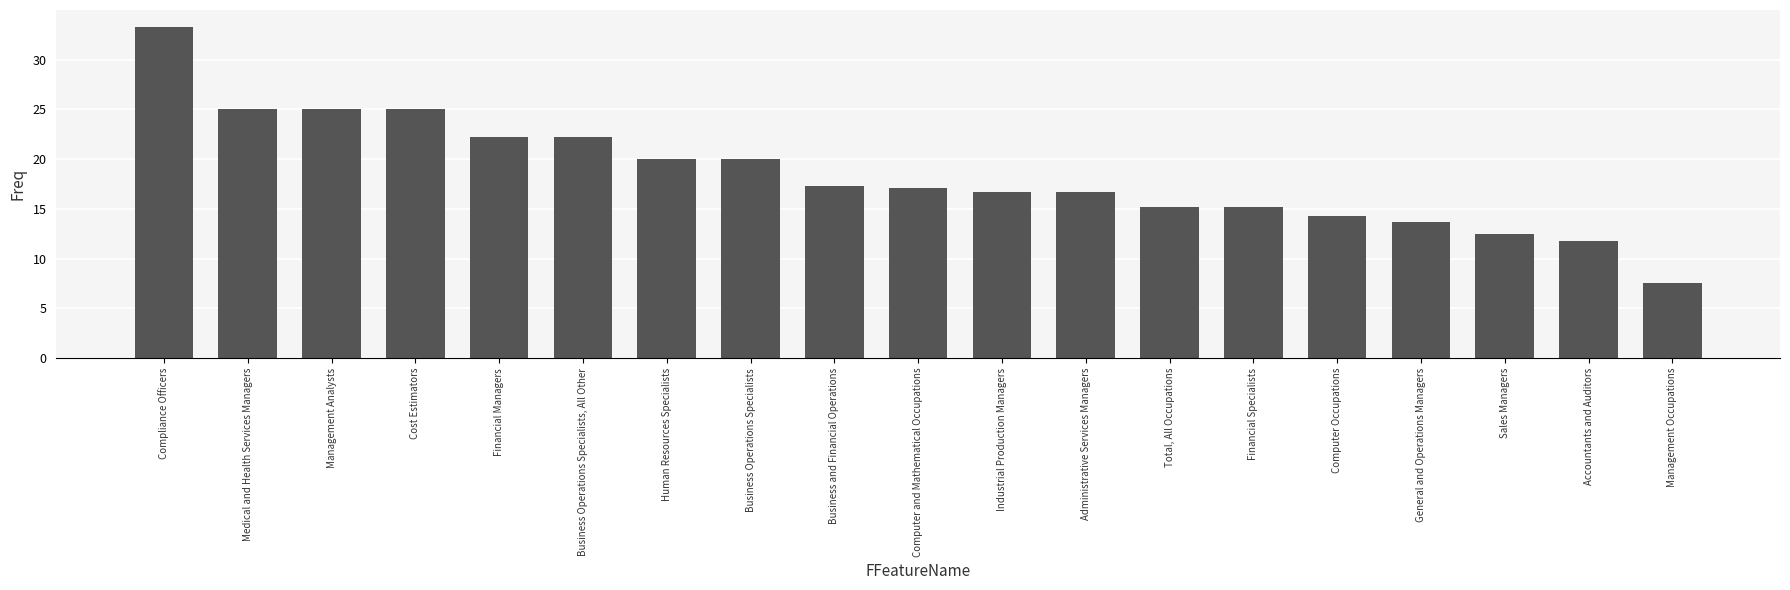

Are the bars grouped side by side (vs. stacked)?

No